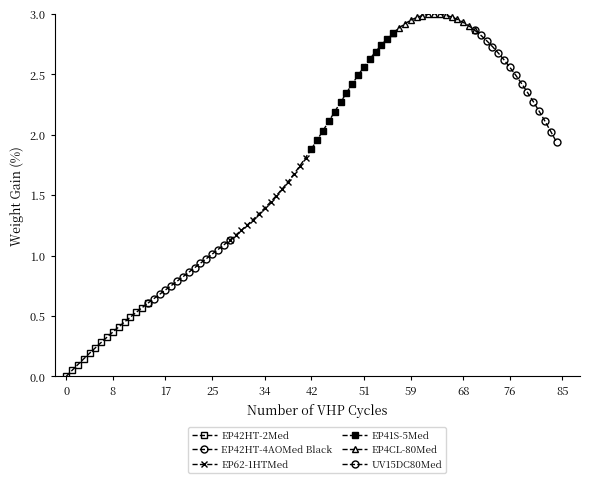

What is the value of the UV15DC80Med point at the 4th from the left?

2.7